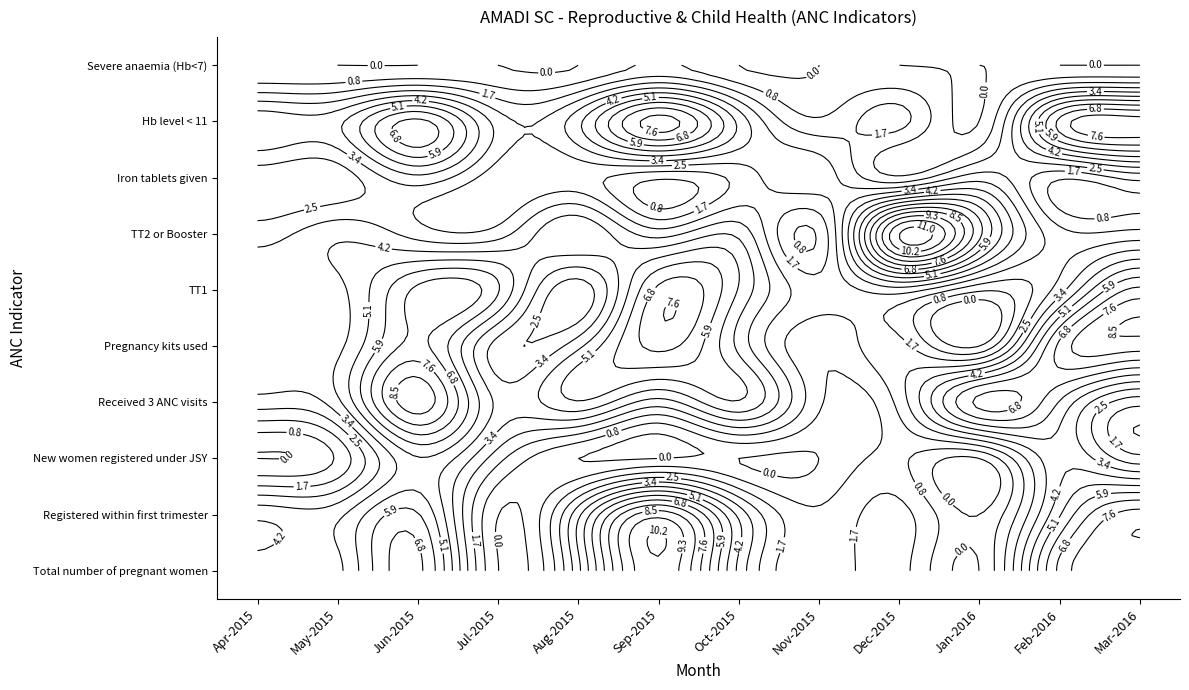

Reading left to right, list all the values displayed in this chart.

Total number of pregnant women: 4	4	7	0	4	10	4	1	2	0	7	8
Registered within first trimester: 4	4	6	0	4	9	4	1	2	0	5	8
New women registered under JSY: 0	1	5	2	0	0	0	0	1	0	4	2
Received 3 ANC visits: 3	4	9	4	5	3	5	1	2	7	5	2
Pregnancy kits used: 4	4	7	3	4	7	4	1	2	0	7	8
TT1: 4	4	7	6	2	7	5	2	3	1	3	7
TT2 or Booster: 3	4	3	3	5	3	4	1	11	7	2	2
Iron tablets given: 2	2	4	2	2	1	2	3	1	3	1	2
Hb level < 11: 4	4	7	3	4	8	4	1	2	0	7	8
Severe anaemia (Hb<7): 0	0	0	0	0	1	0	0	0	0	0	0